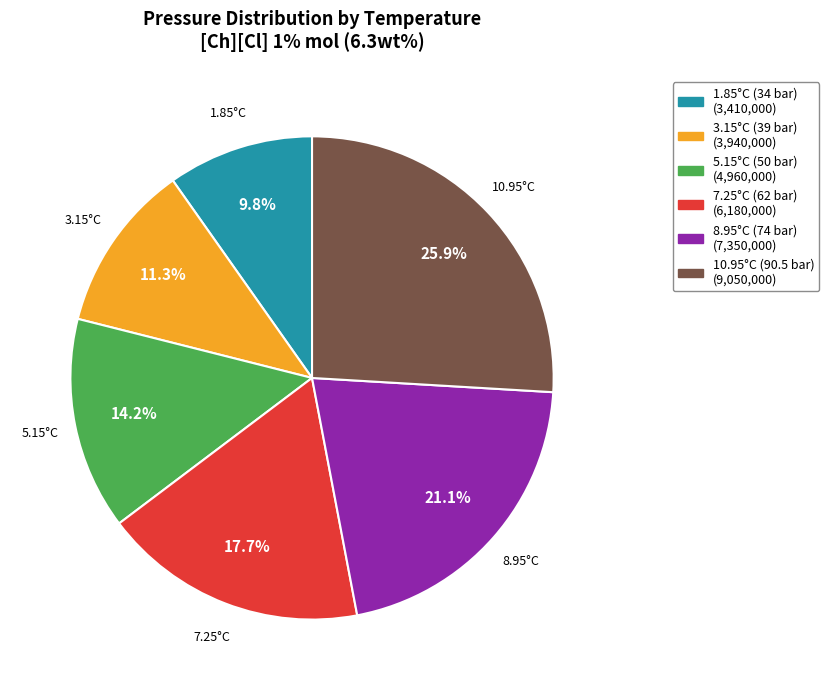

What is the smallest slice in the pie chart?

1.85°C